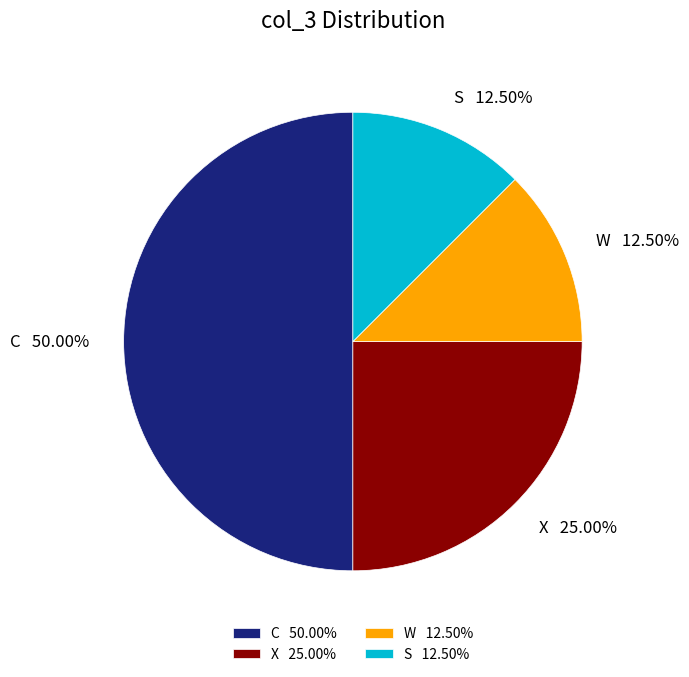

Is S the majority of the pie?

No